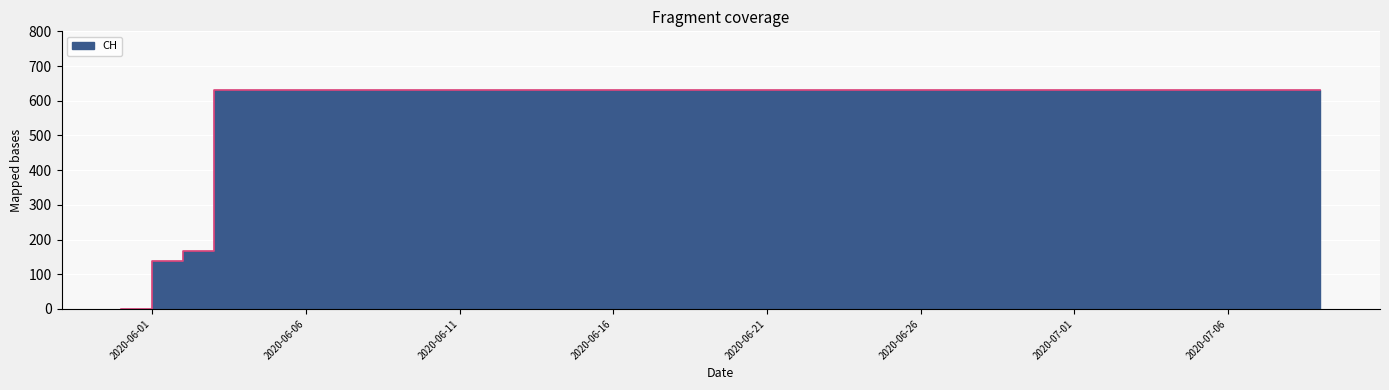

Reading left to right, extract all data points from this chart.

2020-05-31=0	2020-06-01=139	2020-06-02=167	2020-06-03=631	2020-06-04=631	2020-06-05=631	2020-06-06=631	2020-06-07=631	2020-06-08=631	2020-06-09=631	2020-06-10=631	2020-06-11=631	2020-06-12=631	2020-06-13=631	2020-06-14=631	2020-06-15=631	2020-06-16=631	2020-06-17=631	2020-06-18=631	2020-06-19=631	2020-06-20=631	2020-06-21=631	2020-06-22=631	2020-06-23=631	2020-06-24=631	2020-06-25=631	2020-06-26=631	2020-06-27=631	2020-06-28=631	2020-06-29=631	2020-06-30=631	2020-07-01=631	2020-07-02=631	2020-07-03=631	2020-07-04=631	2020-07-05=631	2020-07-06=631	2020-07-07=631	2020-07-08=631	2020-07-09=631